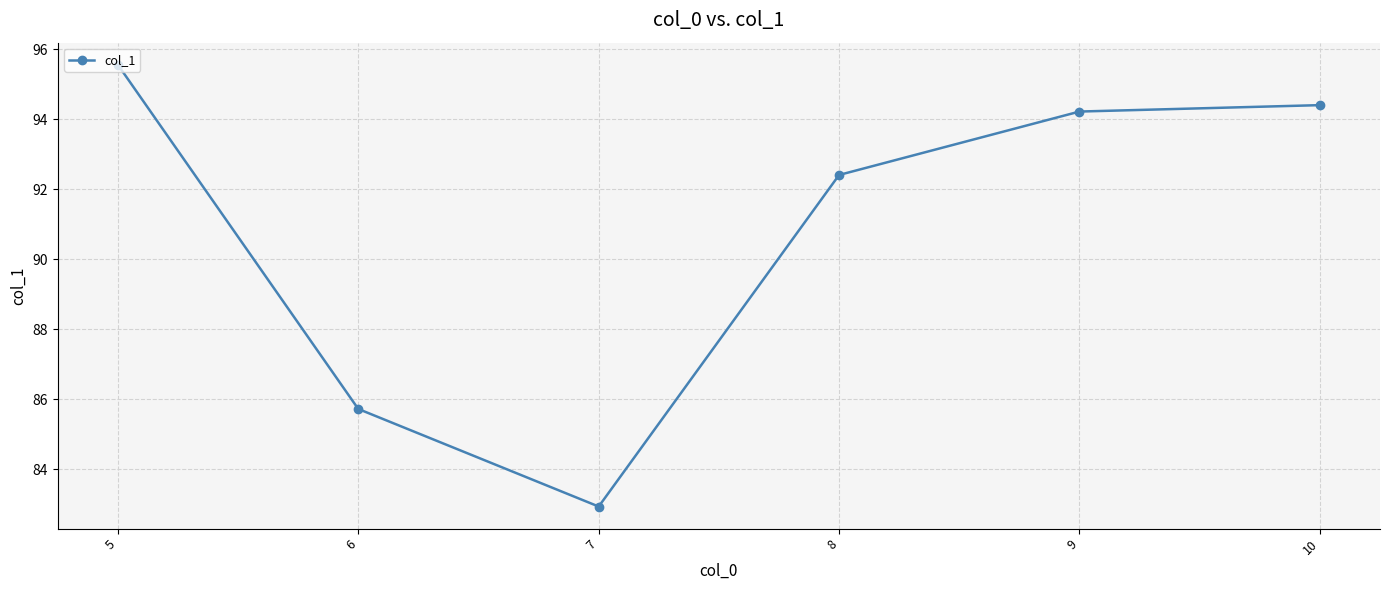

At which category does the chart reach its peak across all series?

5